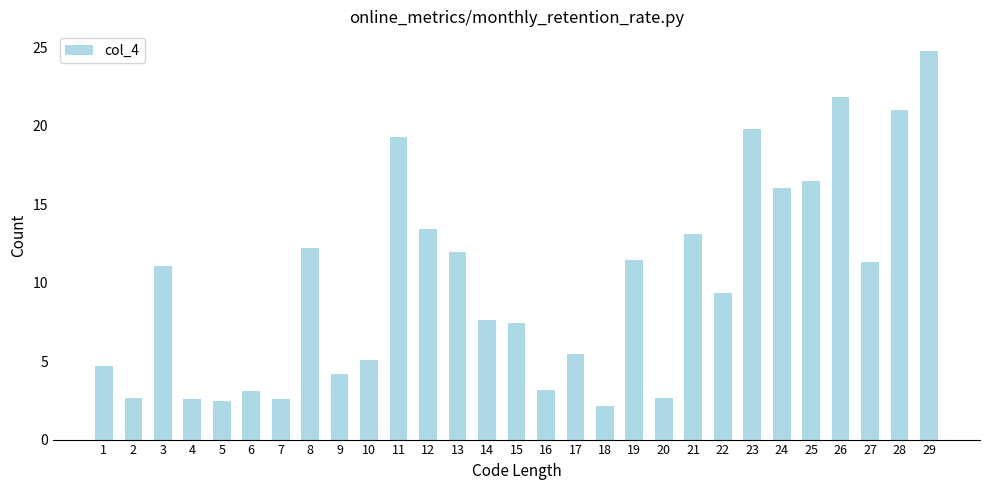

Are the bars horizontal?

No